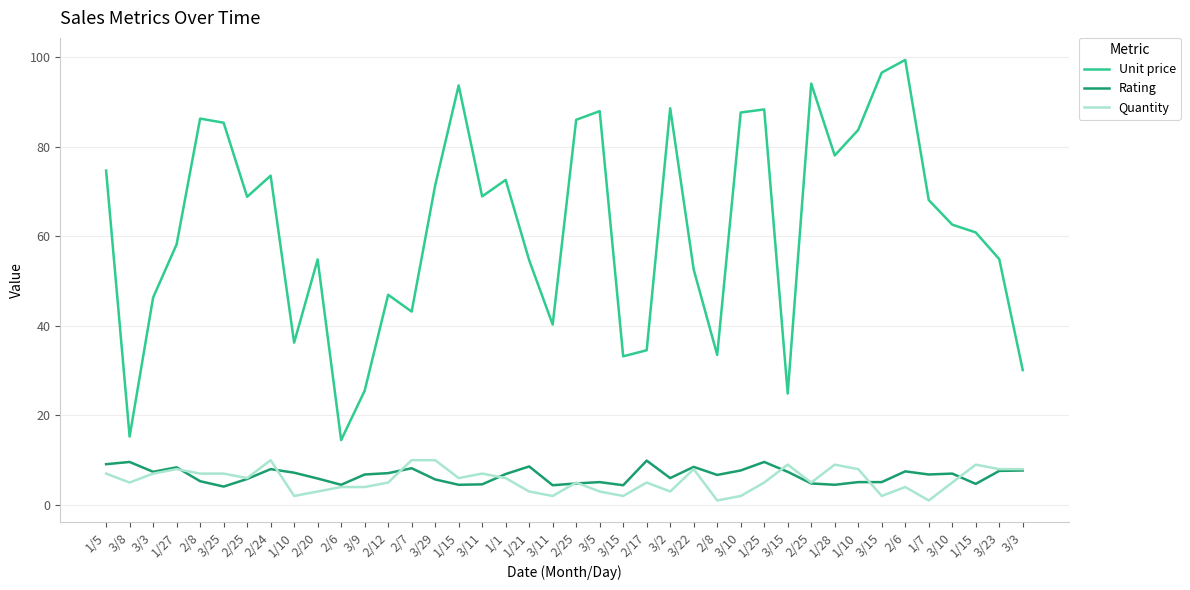

Reading right to left, extract all data points from this chart.

Unit price: 3/3=30.1	3/23=54.9	1/15=60.9	3/10=62.6	1/7=68.1	2/6=99.4	3/15=96.6	1/10=83.8	1/28=78.1	2/25=94.1	3/15=24.9	1/25=88.4	3/10=87.7	2/8=33.5	3/22=52.6	3/2=88.6	2/17=34.6	3/15=33.2	3/5=88.0	2/25=86.0	3/11=40.3	1/21=54.7	1/1=72.6	3/11=68.9	1/15=93.7	3/29=71.4	2/7=43.2	2/12=47.0	3/9=25.5	2/6=14.5	2/20=54.8	1/10=36.3	2/24=73.6	2/25=68.8	3/25=85.4	2/8=86.3	1/27=58.2	3/3=46.3	3/8=15.3	1/5=74.7
Rating: 3/3=7.7	3/23=7.6	1/15=4.7	3/10=7.0	1/7=6.8	2/6=7.5	3/15=5.1	1/10=5.1	1/28=4.5	2/25=4.8	3/15=7.4	1/25=9.6	3/10=7.7	2/8=6.7	3/22=8.5	3/2=6.0	2/17=9.9	3/15=4.4	3/5=5.1	2/25=4.8	3/11=4.4	1/21=8.6	1/1=6.9	3/11=4.6	1/15=4.5	3/29=5.7	2/7=8.2	2/12=7.1	3/9=6.8	2/6=4.5	2/20=5.9	1/10=7.2	2/24=8.0	2/25=5.8	3/25=4.1	2/8=5.3	1/27=8.4	3/3=7.4	3/8=9.6	1/5=9.1
Quantity: 3/3=8.0	3/23=8.0	1/15=9.0	3/10=5.0	1/7=1.0	2/6=4.0	3/15=2.0	1/10=8.0	1/28=9.0	2/25=5.0	3/15=9.0	1/25=5.0	3/10=2.0	2/8=1.0	3/22=8.0	3/2=3.0	2/17=5.0	3/15=2.0	3/5=3.0	2/25=5.0	3/11=2.0	1/21=3.0	1/1=6.0	3/11=7.0	1/15=6.0	3/29=10.0	2/7=10.0	2/12=5.0	3/9=4.0	2/6=4.0	2/20=3.0	1/10=2.0	2/24=10.0	2/25=6.0	3/25=7.0	2/8=7.0	1/27=8.0	3/3=7.0	3/8=5.0	1/5=7.0